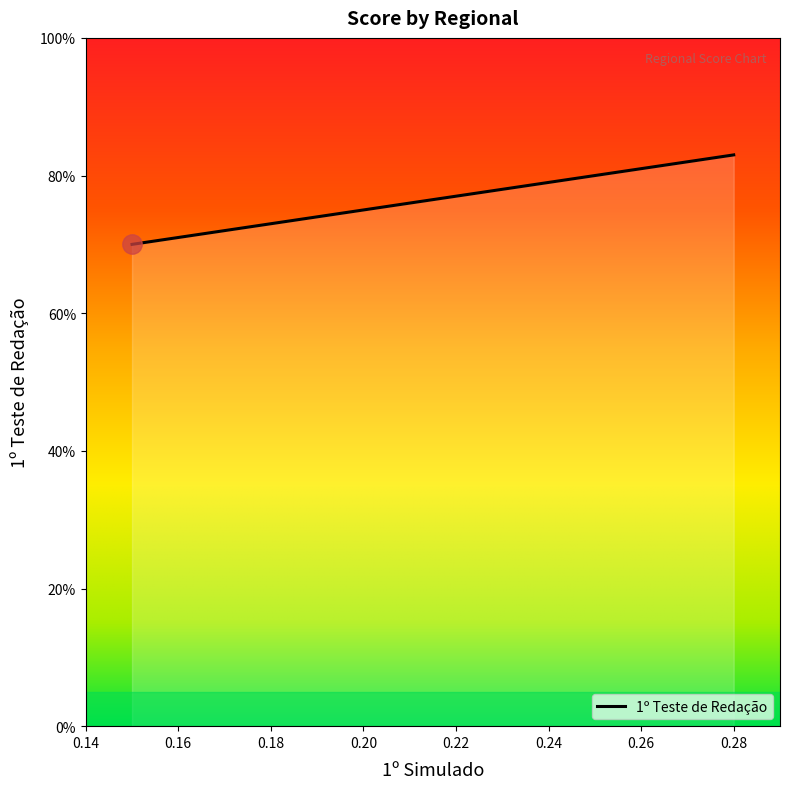

Is this an area chart (filled region under the line)?

Yes